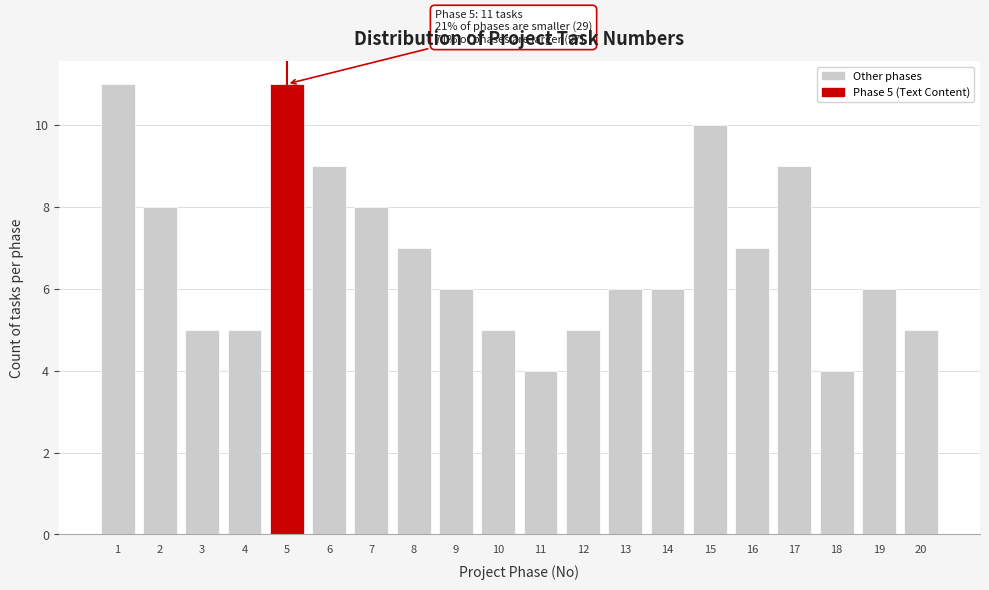

Reading left to right, list all the values displayed in this chart.

11	8	5	5	11	9	8	7	6	5	4	5	6	6	10	7	9	4	6	5